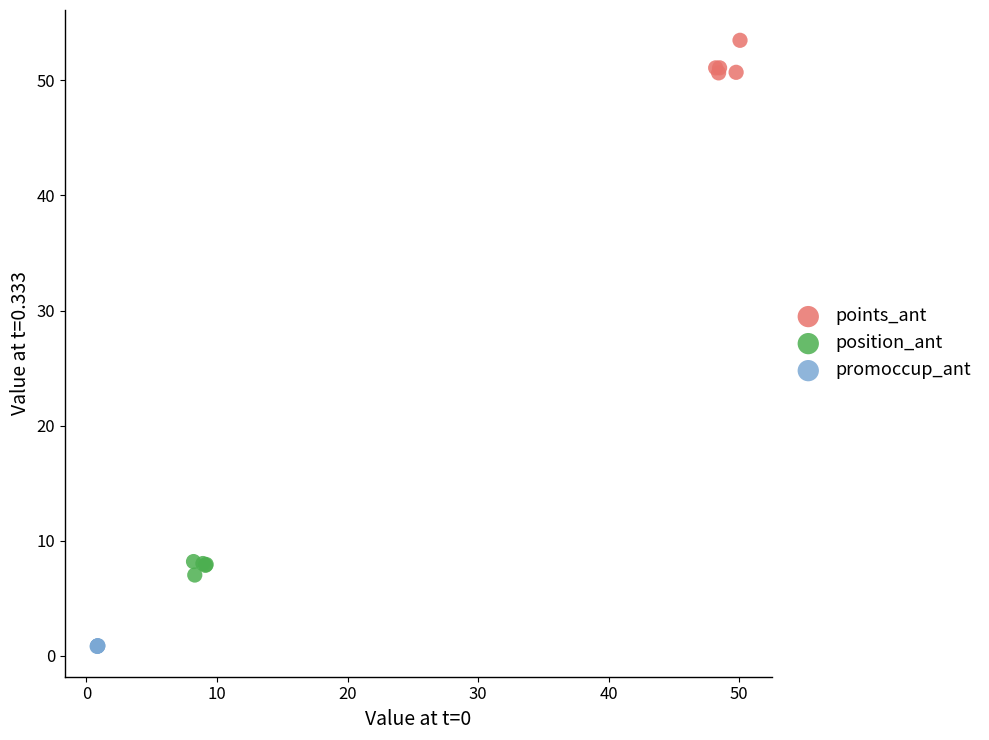

Which series reaches the maximum Y coordinate?

points_ant